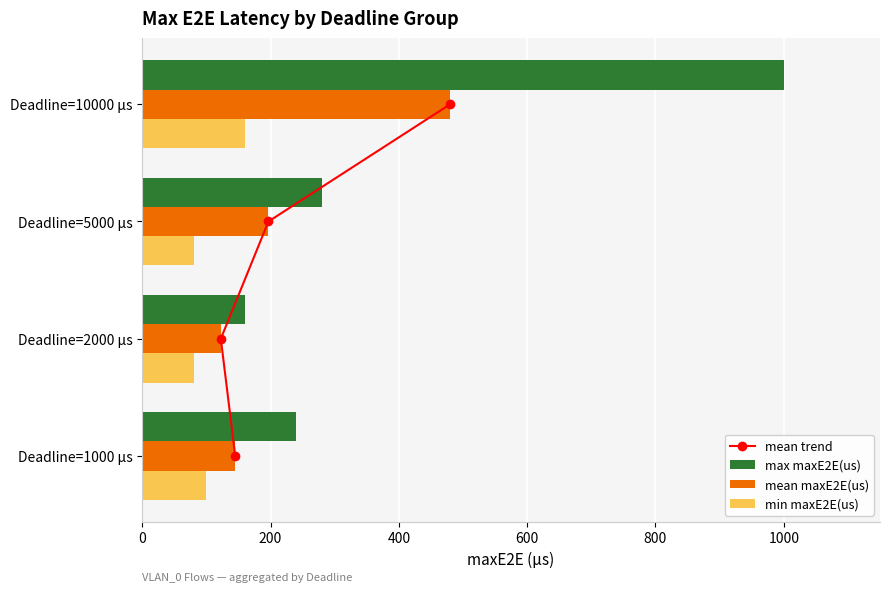

True or false: max maxE2E(us) has a value of 389.7 at Deadline=10000 µs.

False